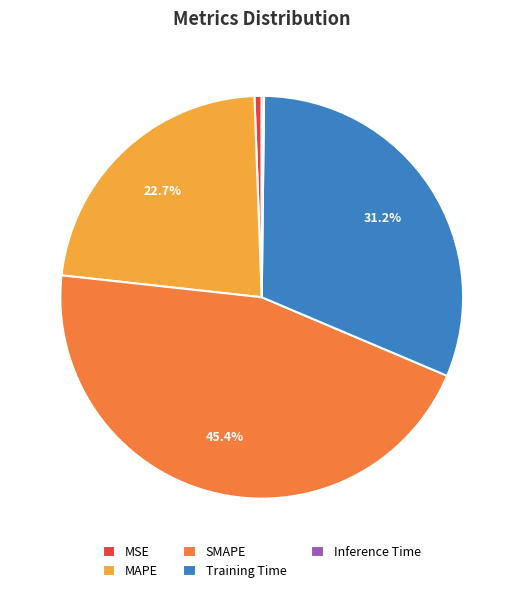

To the nearest percent, what percentage of the pie is SMAPE?

45%